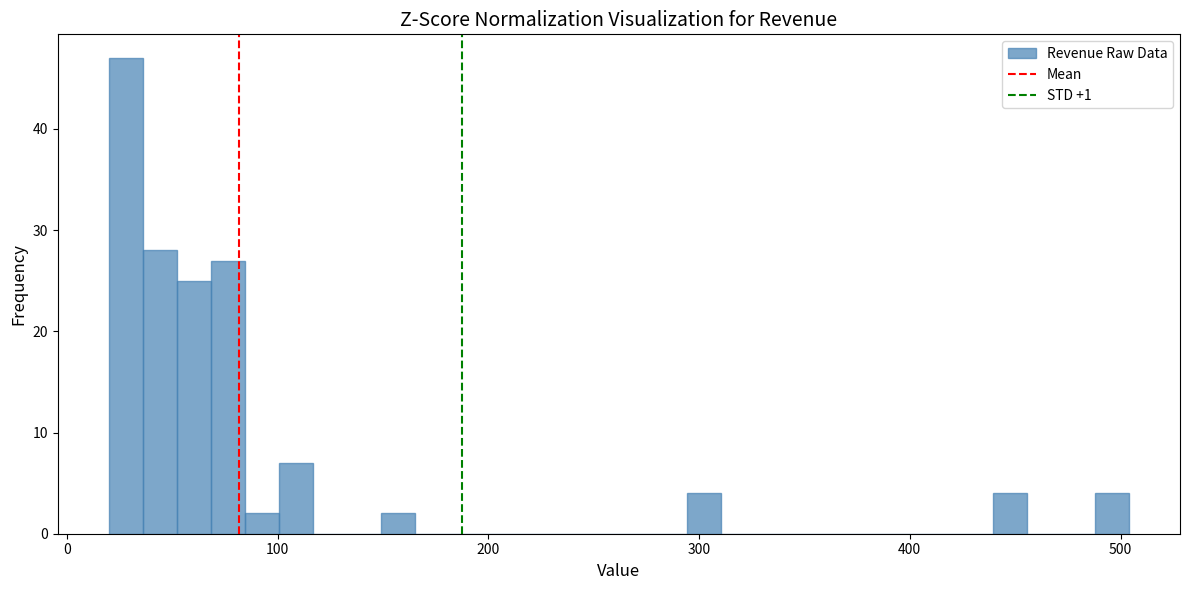

Read against the x-axis, roughly where is the centre of the tallest bar?

30